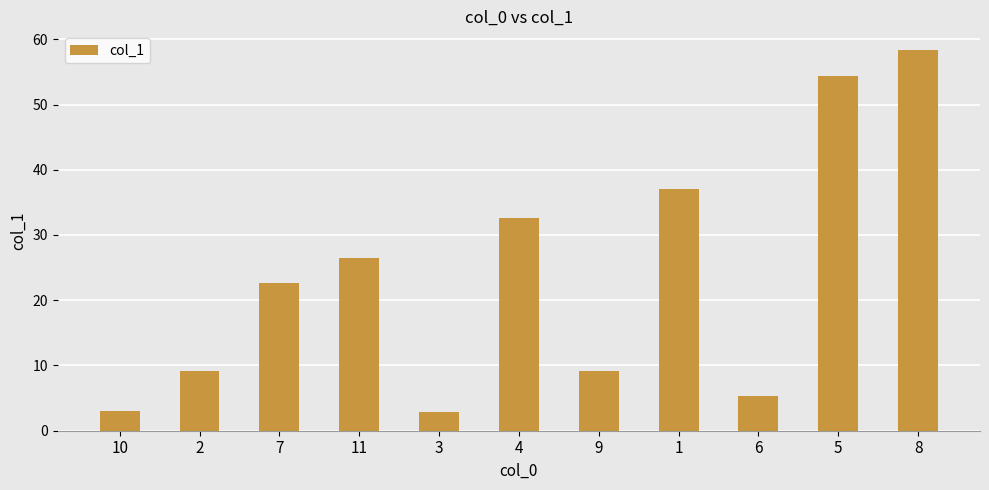

What is the greatest value displayed?

58.3